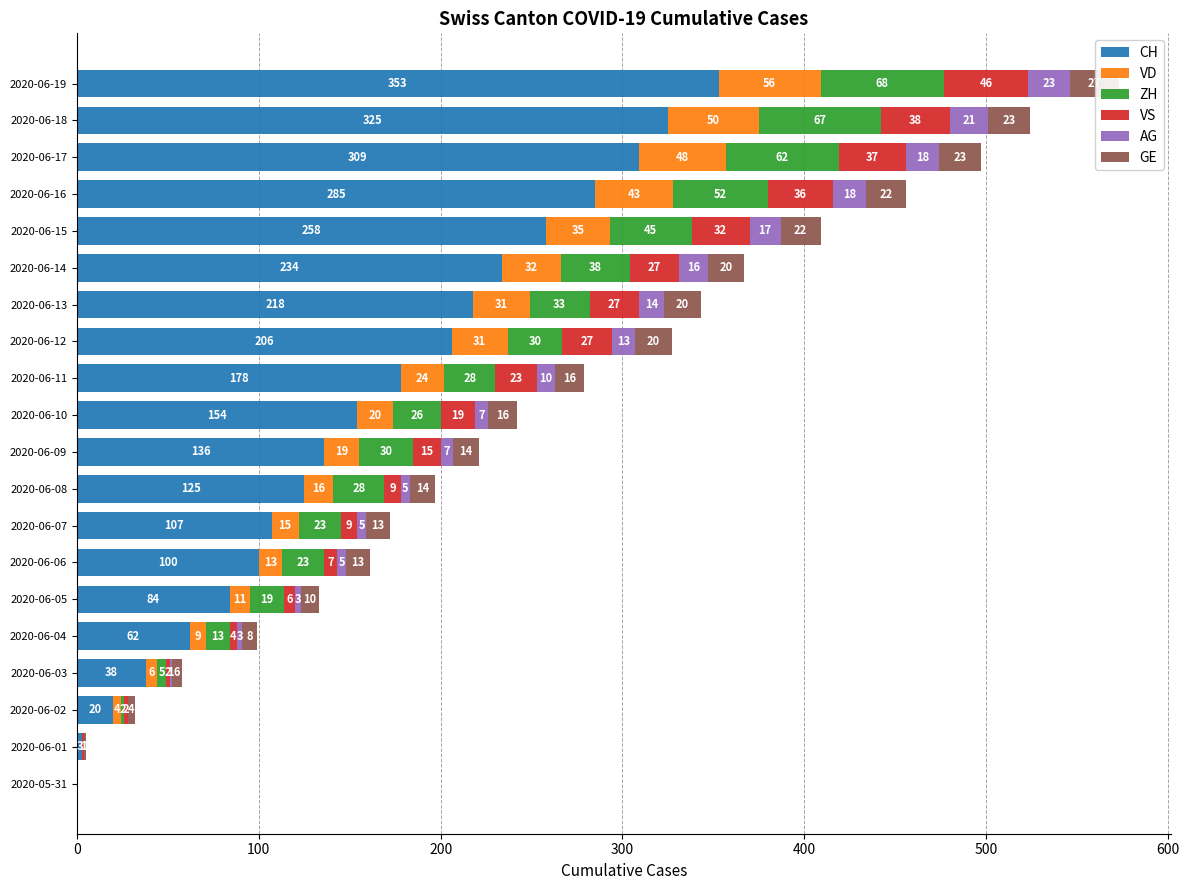

What are all the series names shown in the legend?

CH, VD, ZH, VS, AG, GE